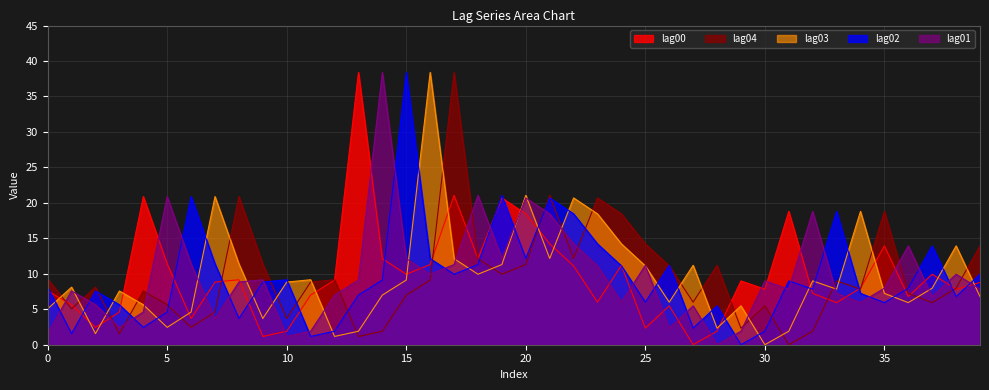

What is the greatest value displayed?

38.4